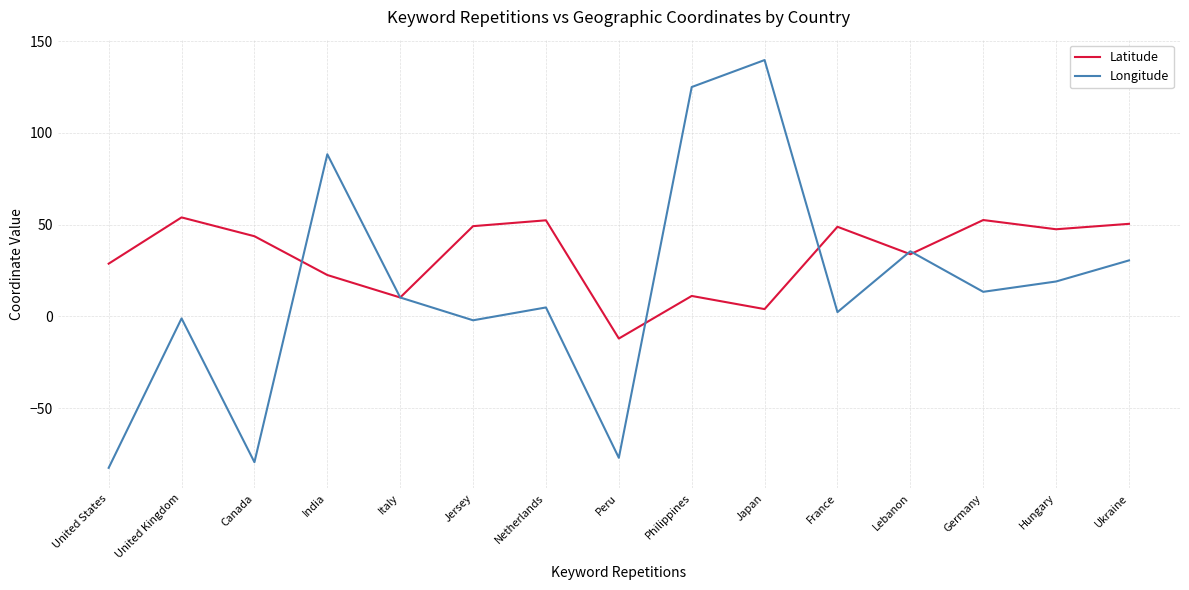

Between Peru and Ukraine, which series saw the biggest shift?

Longitude